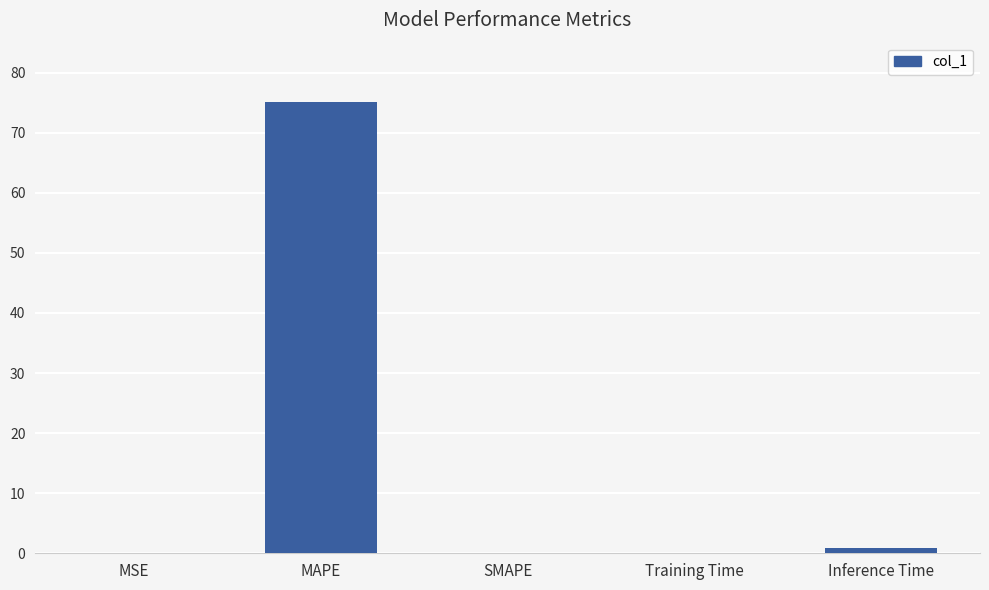

What is the greatest value displayed?

75.2